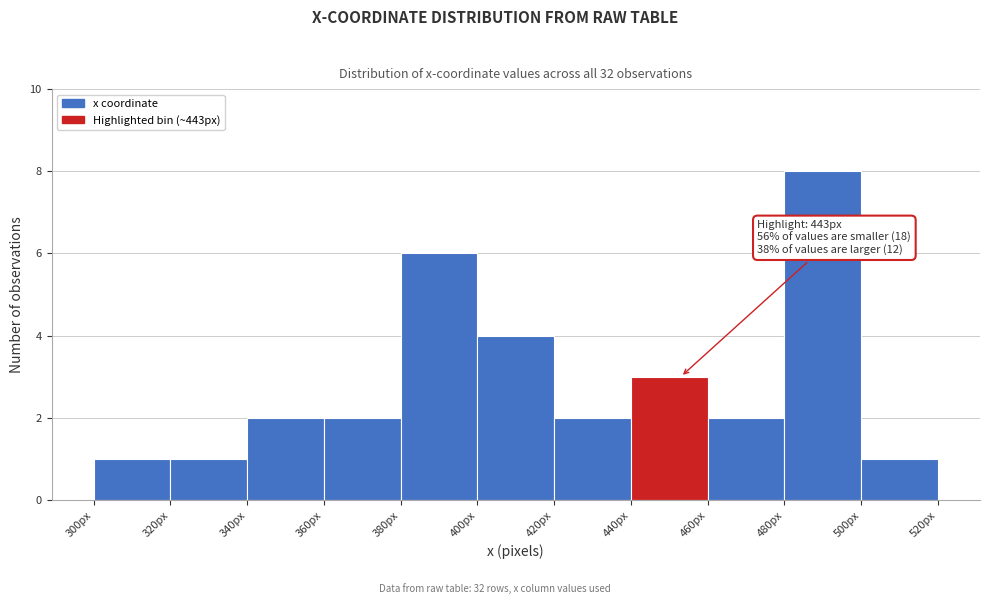

Which range on the x-axis has the tallest bar?

480 to 500